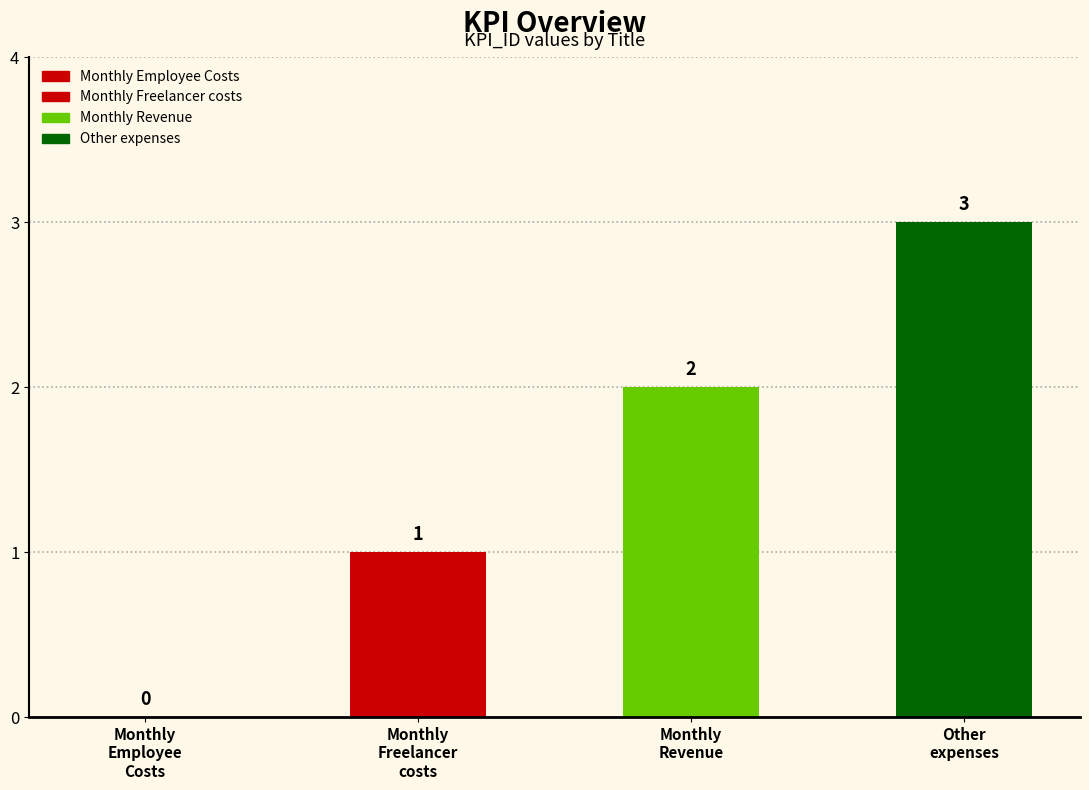

What is the average value?

2